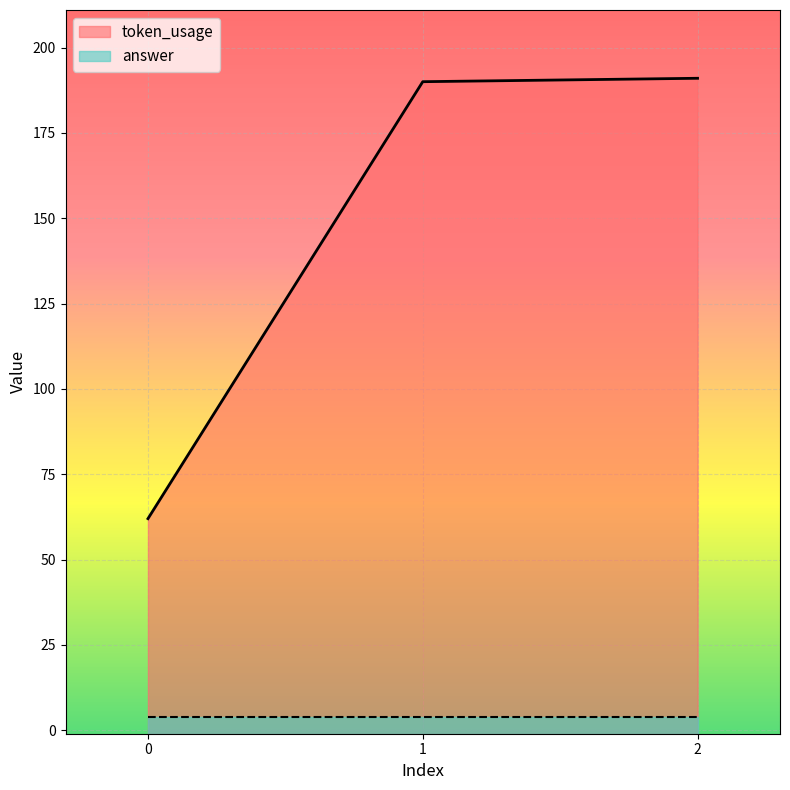

How many lines are shown in the chart?

2